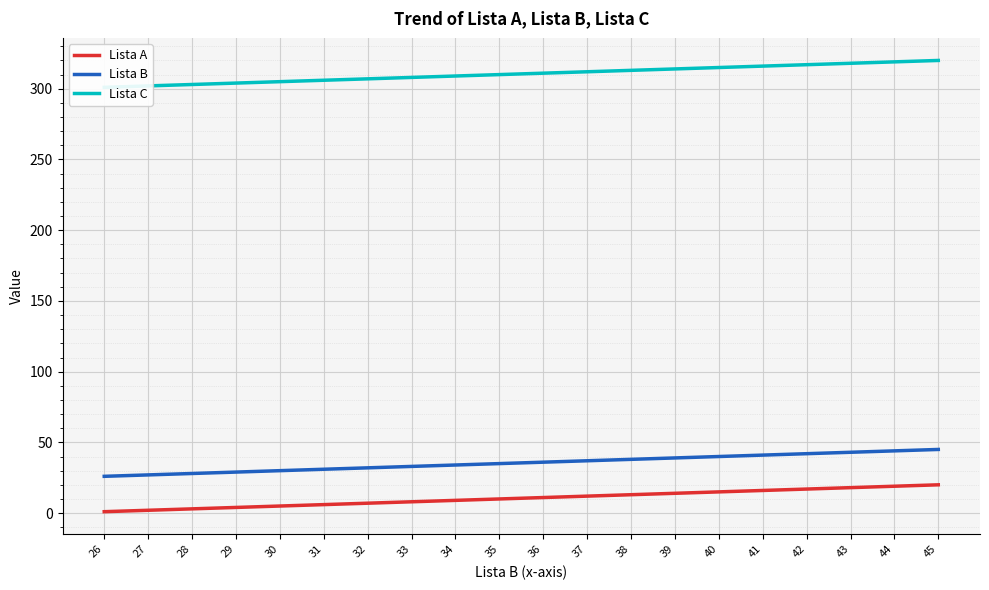

True or false: Lista B has more than 2 points higher than both neighbors.

False